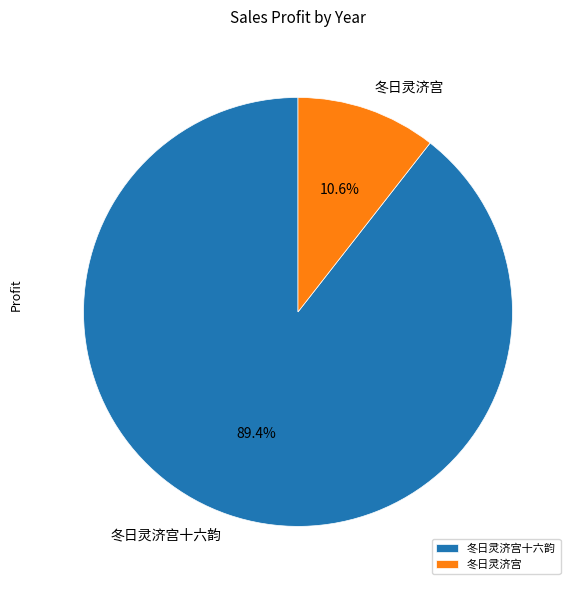

Which slice is the smallest?

冬日灵济宫